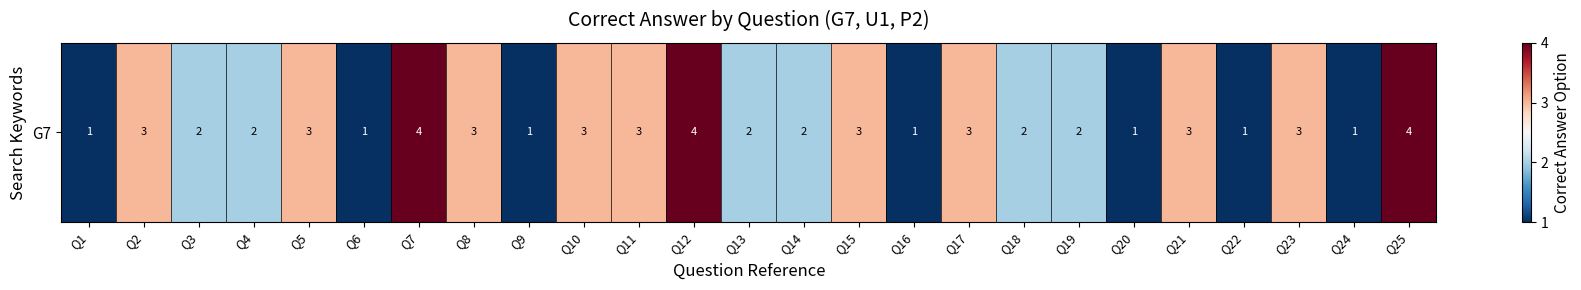

Reading left to right, what are all the values shown in this chart?

1	3	2	2	3	1	4	3	1	3	3	4	2	2	3	1	3	2	2	1	3	1	3	1	4